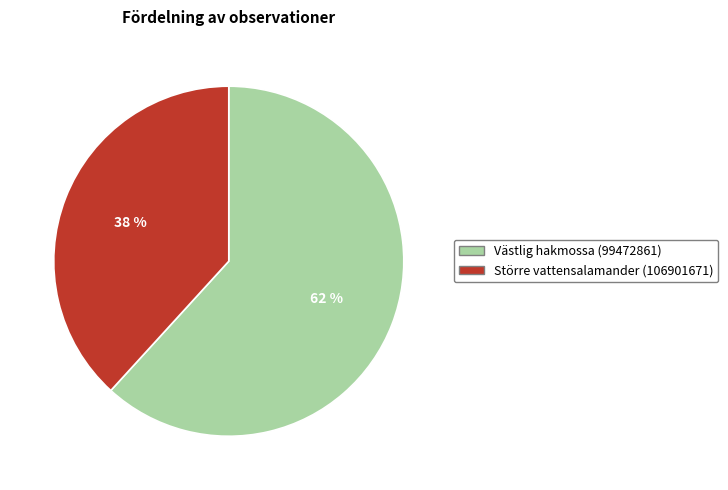

To the nearest percent, what portion does Större vattensalamander (106901671) represent?

38%